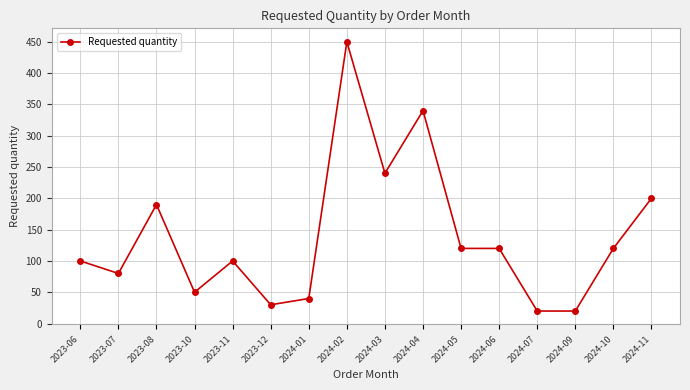

How many lines are shown in the chart?

1